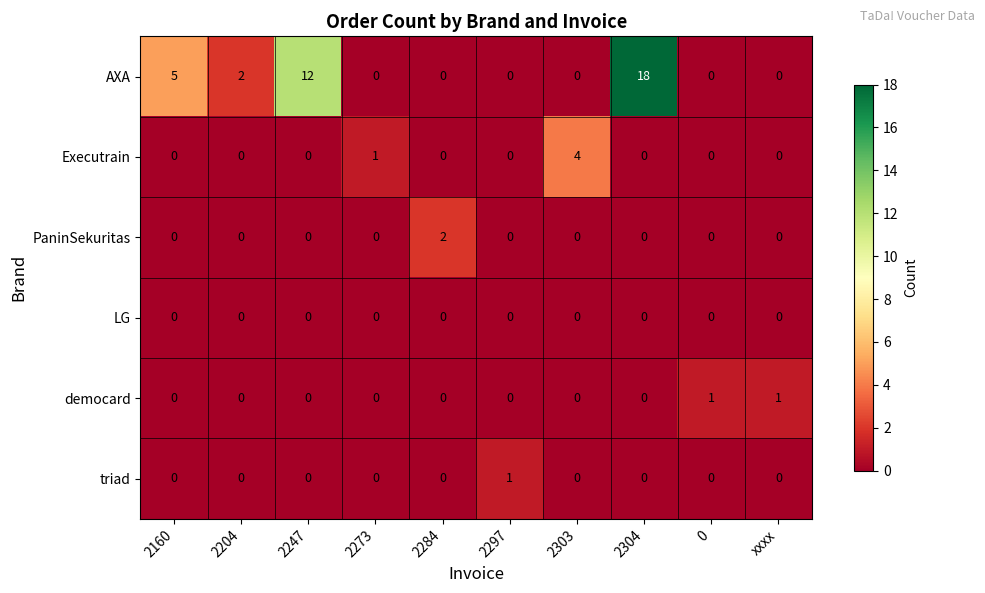

Which series has the largest total across all categories?

AXA